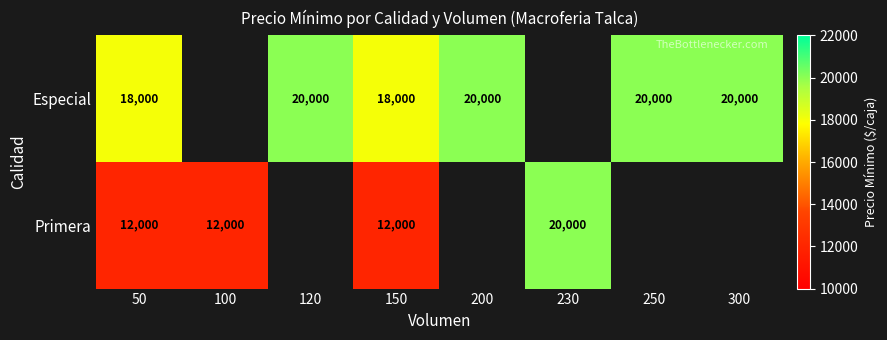

Between 100 and 120, which is larger?

120